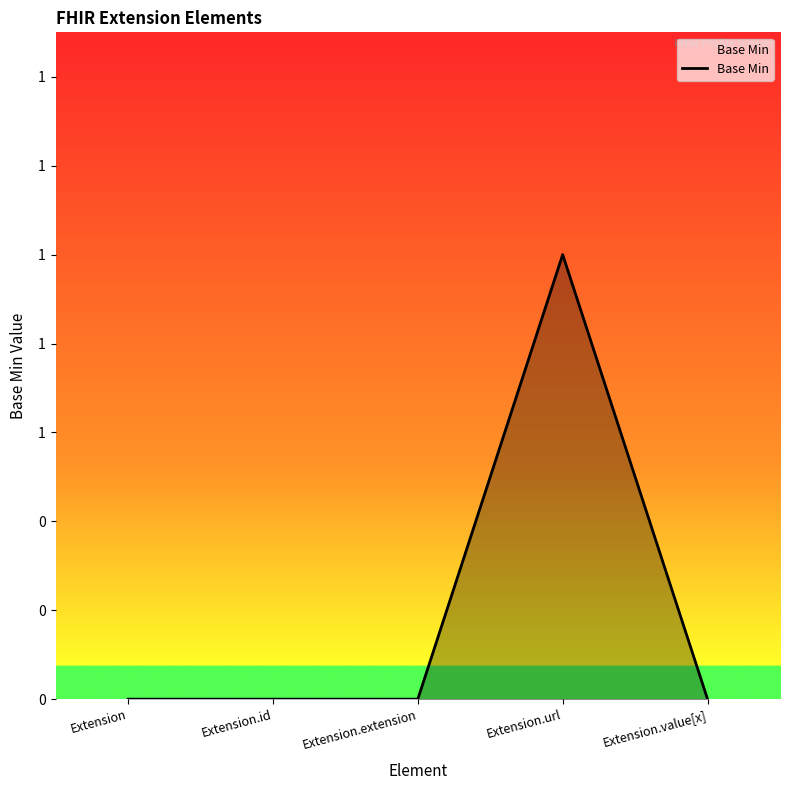

List the labels in order of value, largest first.

Extension.url, Extension, Extension.id, Extension.extension, Extension.value[x]